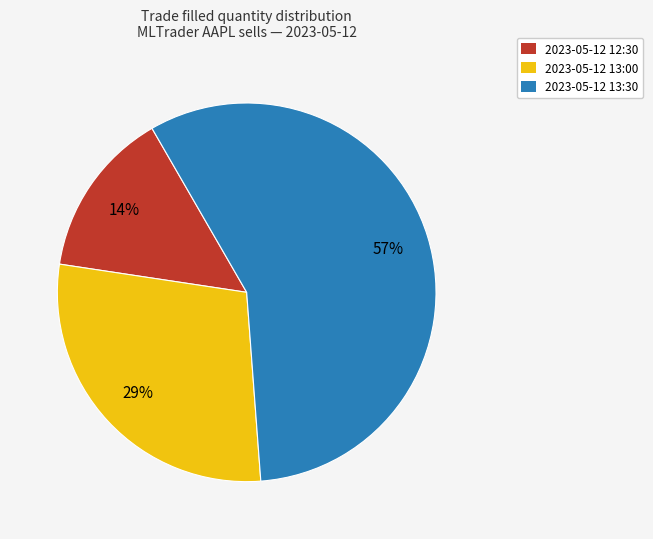

Which has a higher value, 2023-05-12 13:30 or 2023-05-12 12:30?

2023-05-12 13:30